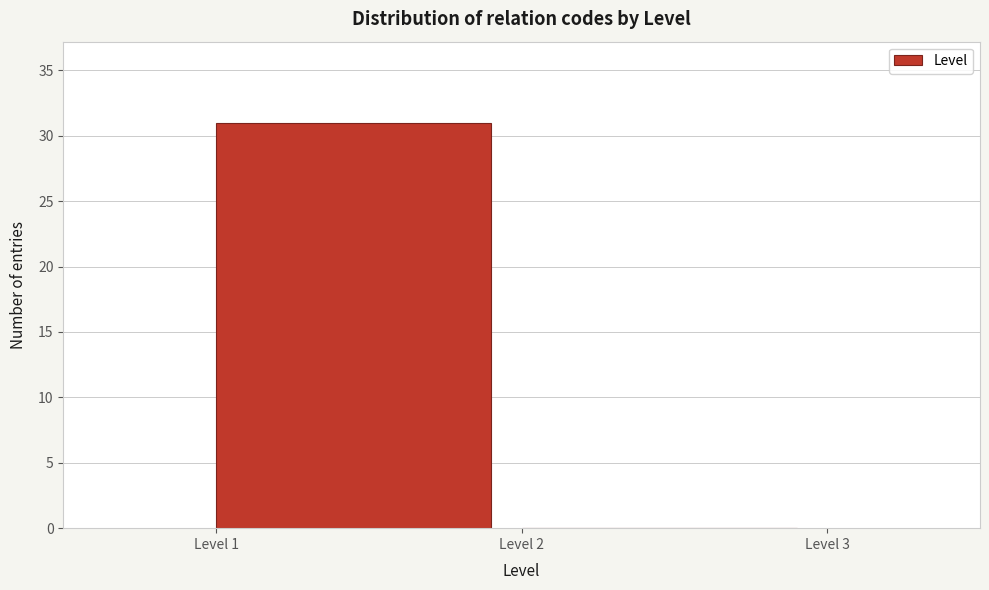

How tall is the bar that spans 1 to 2 on the x-axis? The values are not printed on the chart, so give them approximately, as read against the axis.

31